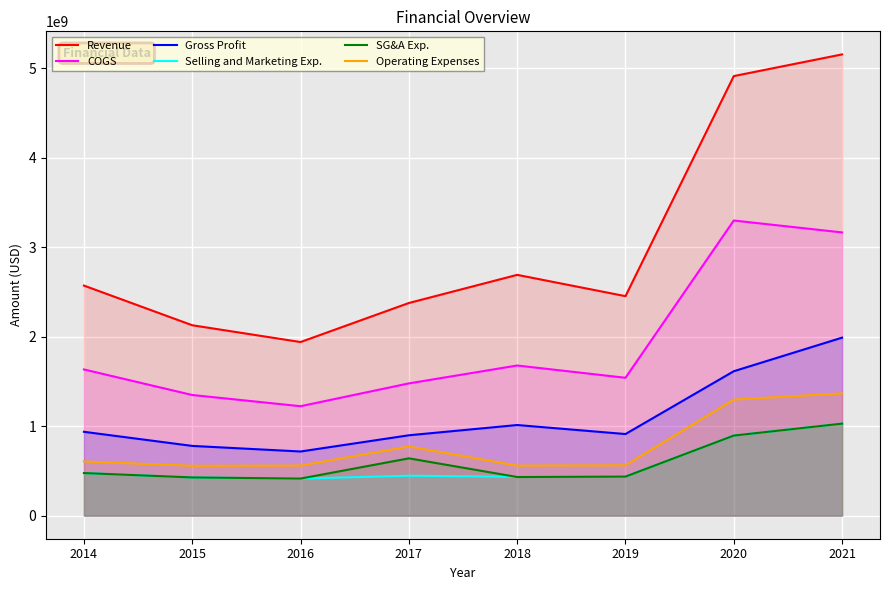

Reading right to left, what are all the values shown in this chart?

Revenue: 2021=5152400000	2020=4910200000	2019=2451900000	2018=2689800000	2017=2375400000	2016=1939436000	2015=2126900000	2014=2570005000
COGS: 2021=3163900000	2020=3296800000	2019=1540200000	2018=1677300000	2017=1477500000	2016=1222705000	2015=1347800000	2014=1633224000
Gross Profit: 2021=1988500000	2020=1613400000	2019=911700000	2018=1012500000	2017=897900000	2016=716731000	2015=779100000	2014=936781000
Selling and Marketing Exp.: 2021=1028000000	2020=894800000	2019=436000000	2018=434000000	2017=446000000	2016=414339000	2015=427000000	2014=476000000
SG&A Exp.: 2021=1028000000	2020=894800000	2019=436400000	2018=431700000	2017=640200000	2016=414339000	2015=427000000	2014=476000000
Operating Expenses: 2021=1366100000	2020=1296700000	2019=562600000	2018=559500000	2017=773000000	2016=560104000	2015=557300000	2014=605640000